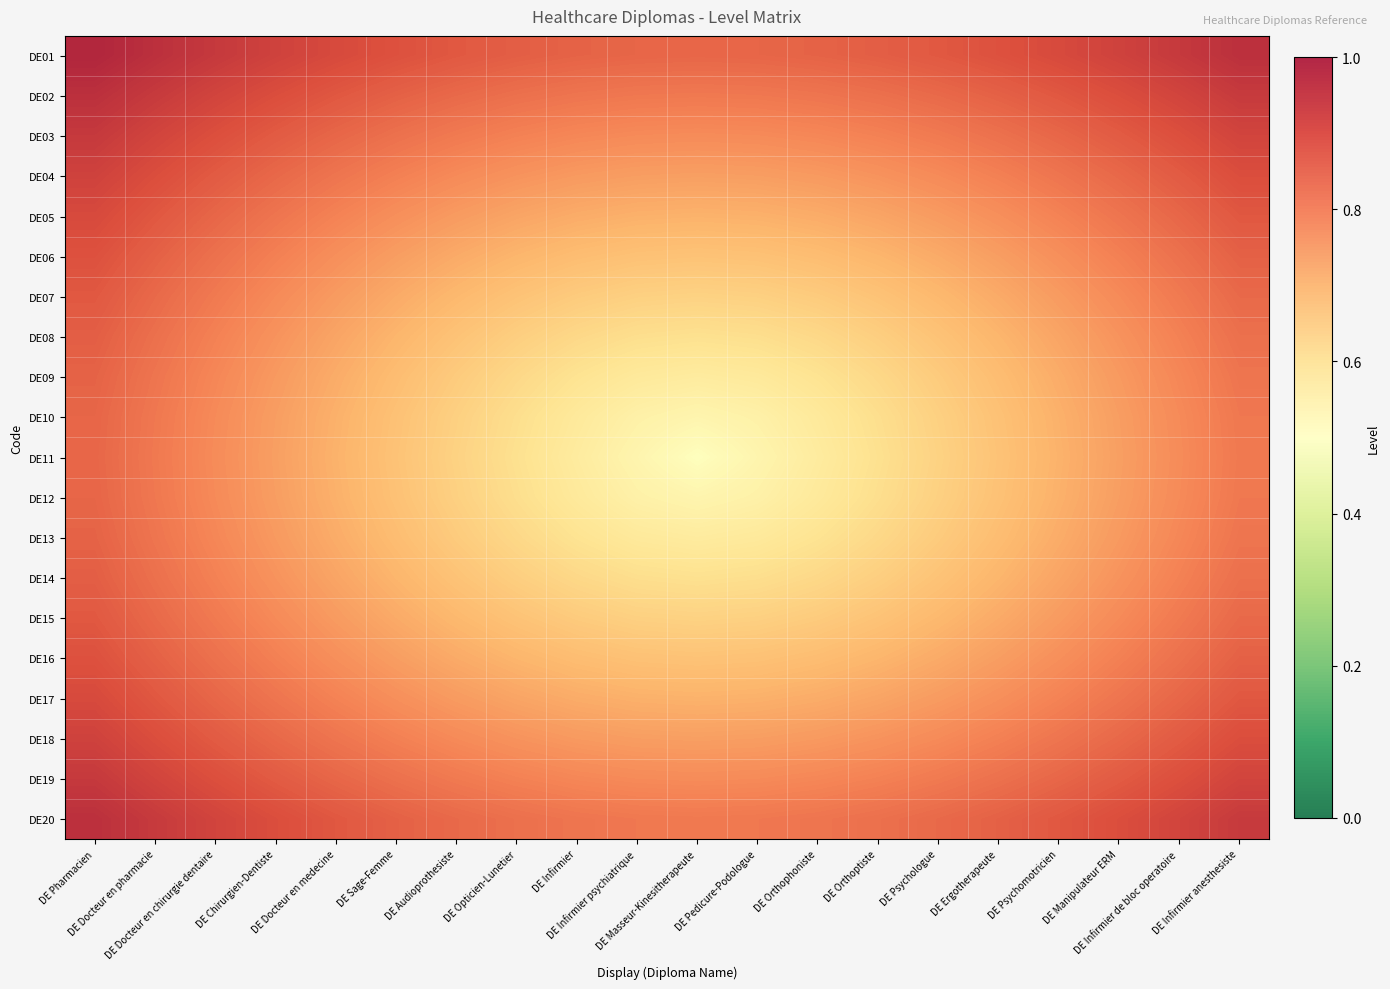

At how many categories does at least one series exceed 0?

20